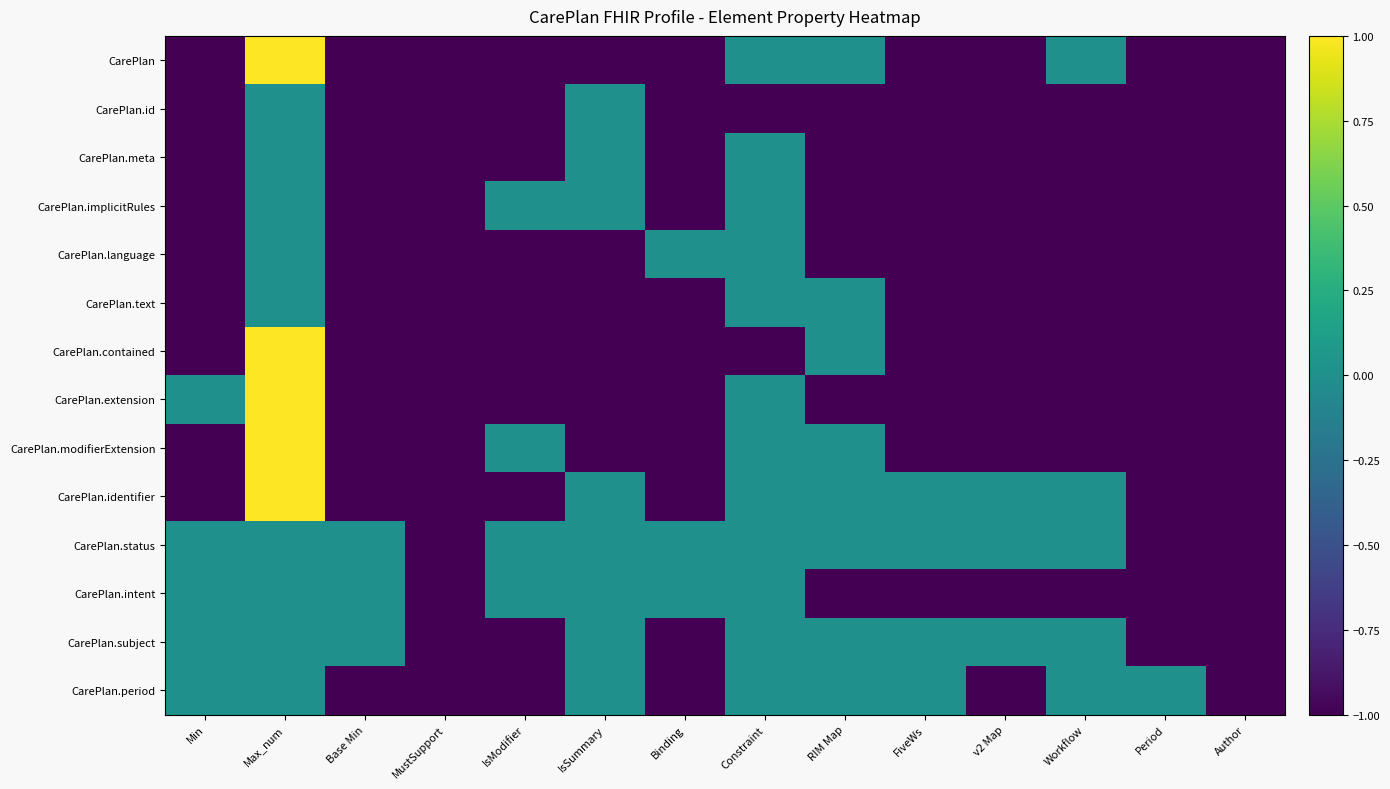

Which series has the largest total across all categories?

CarePlan.status